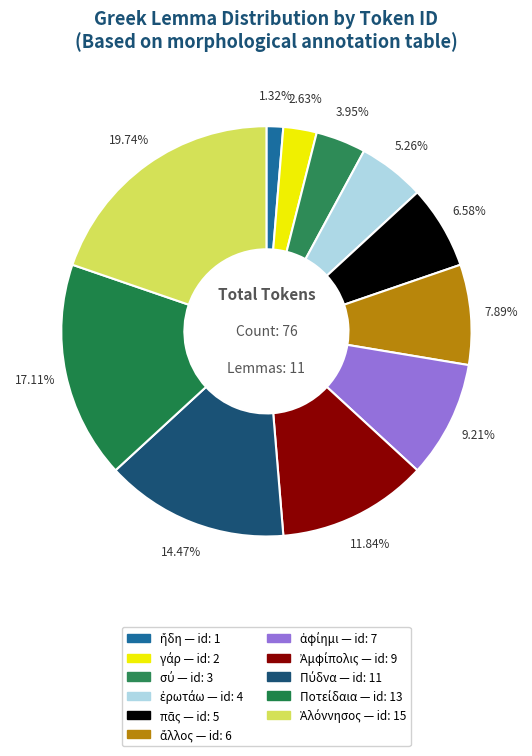

How many segments does this pie chart have?

11